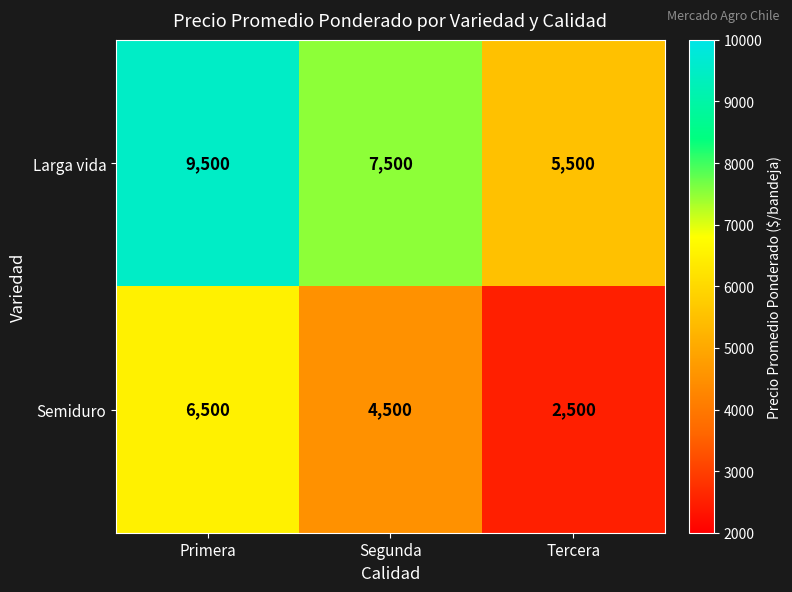

True or false: Semiduro has a value of 4500 at Segunda.

True